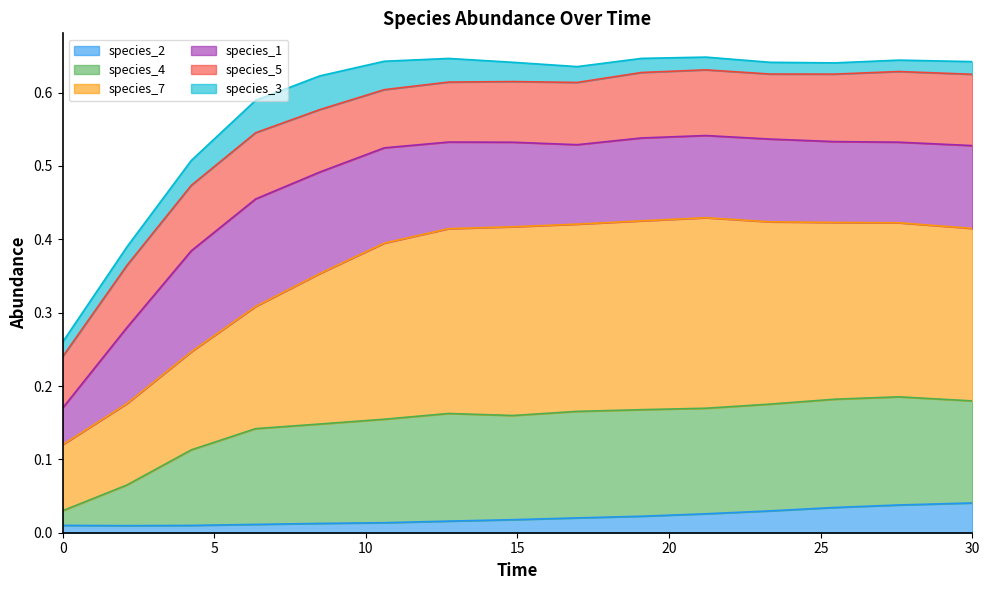

Count the species_2 values in the range 0 to 1.

15